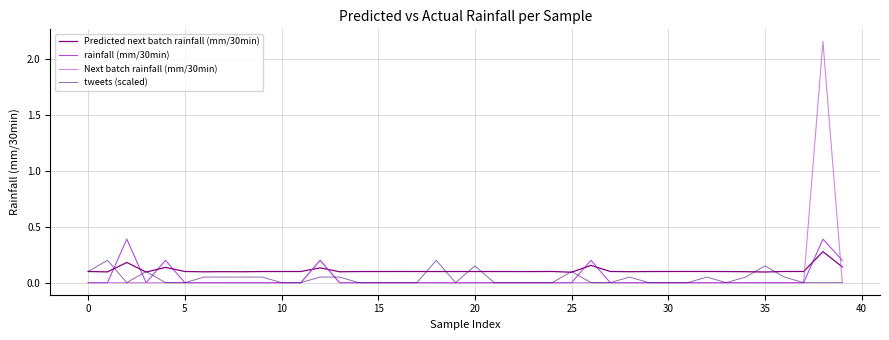

At how many categories does at least one series exceed 1?

1